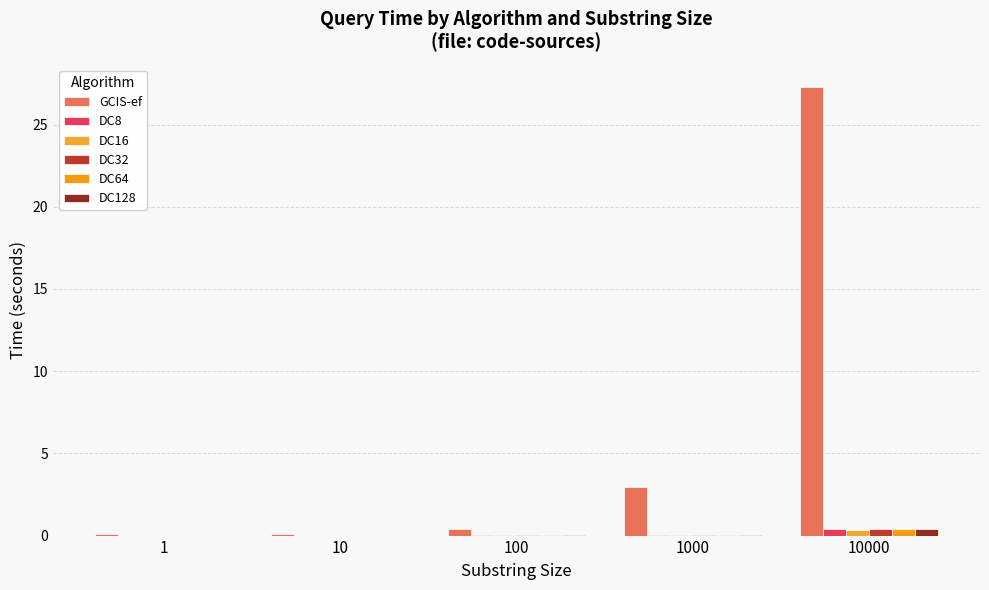

Which series has the largest range (max minus min)?

GCIS-ef